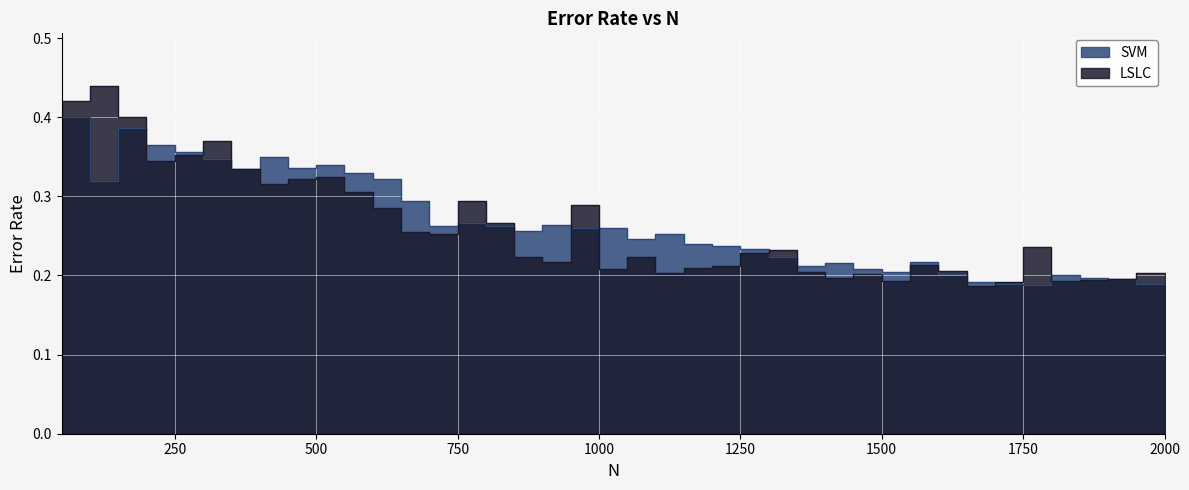

After their last crossing, which series has the higher values: SVM or LSLC?

SVM